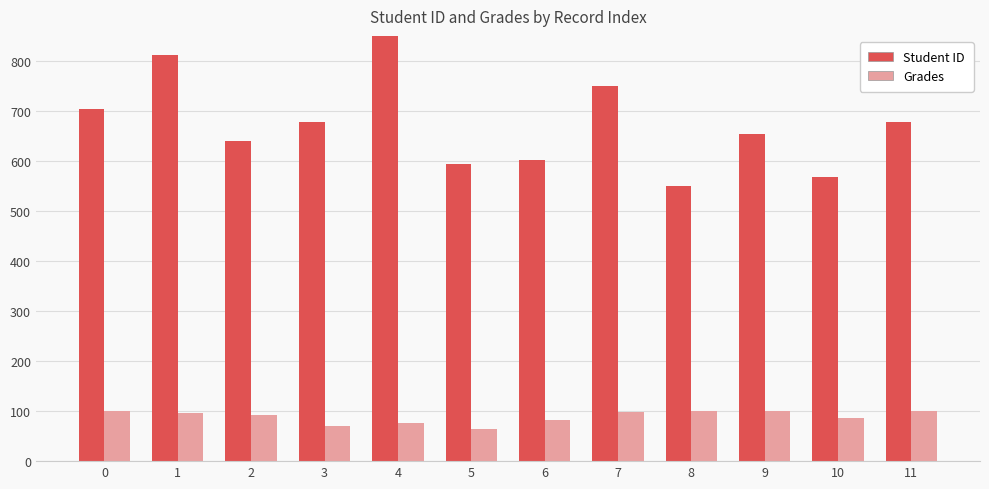

True or false: Student ID has a value of 315.1 at 6.

False